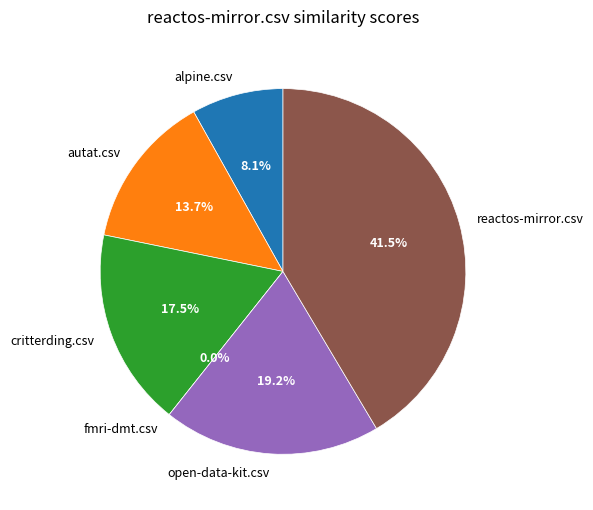

What is the change in value from autat.csv to fmri-dmt.csv?

-0.3